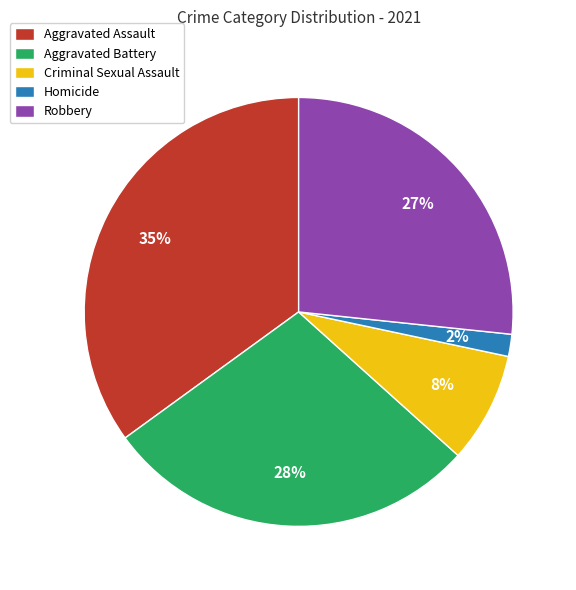

Which has a higher value, Homicide or Aggravated Assault?

Aggravated Assault